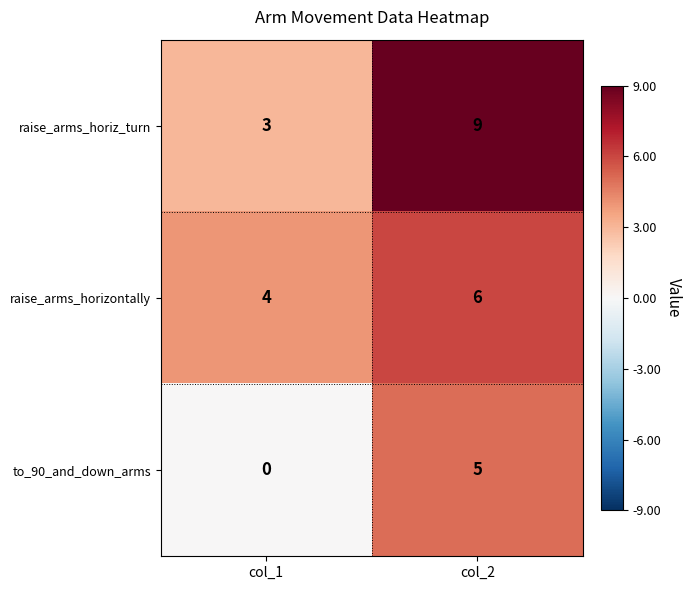

What is the average value of the raise_arms_horiz_turn series?

6